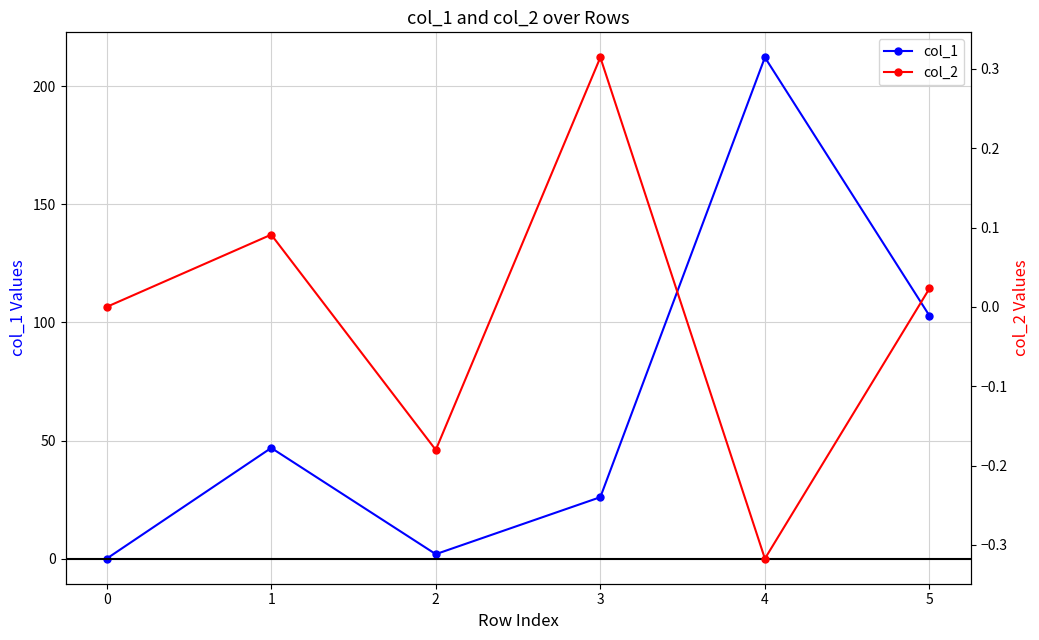

Where is the first local maximum for col_1?

1